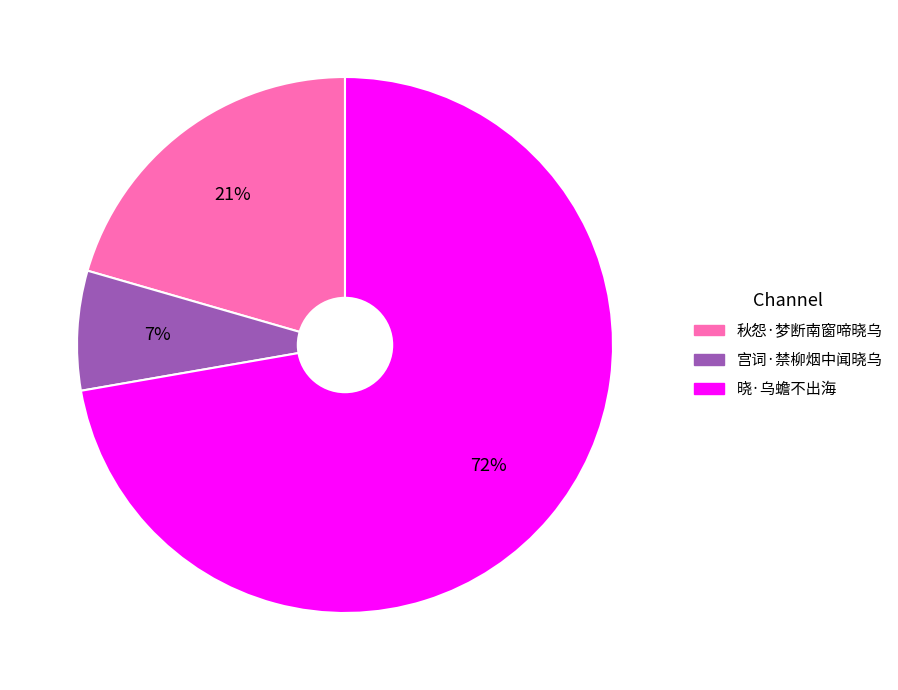

How many segments does this pie chart have?

3